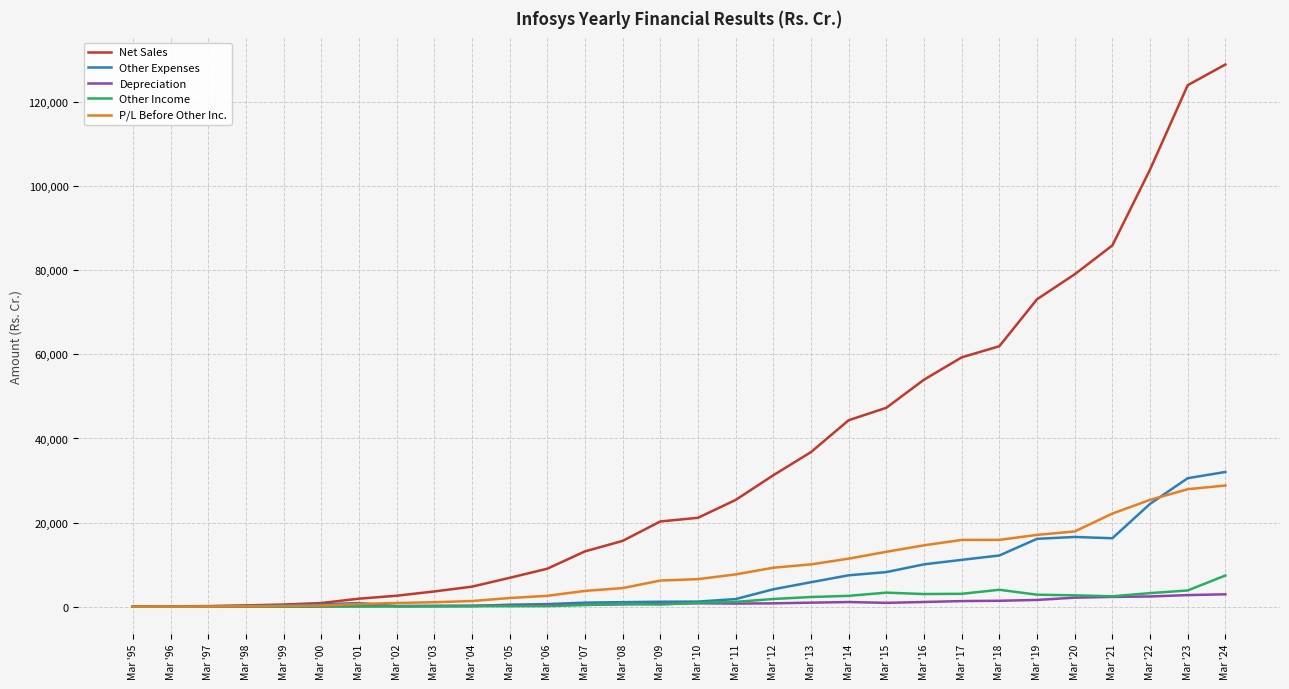

Is this an area chart (filled region under the line)?

No